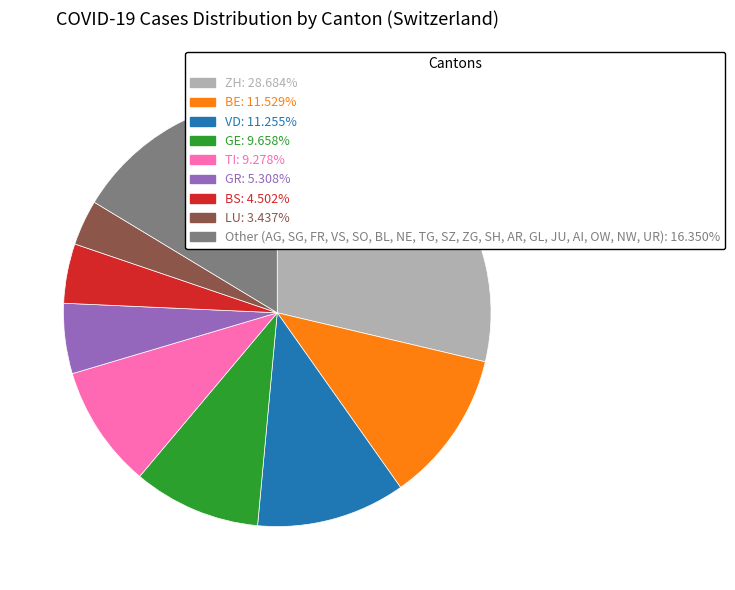

Is there a majority slice in this chart?

No